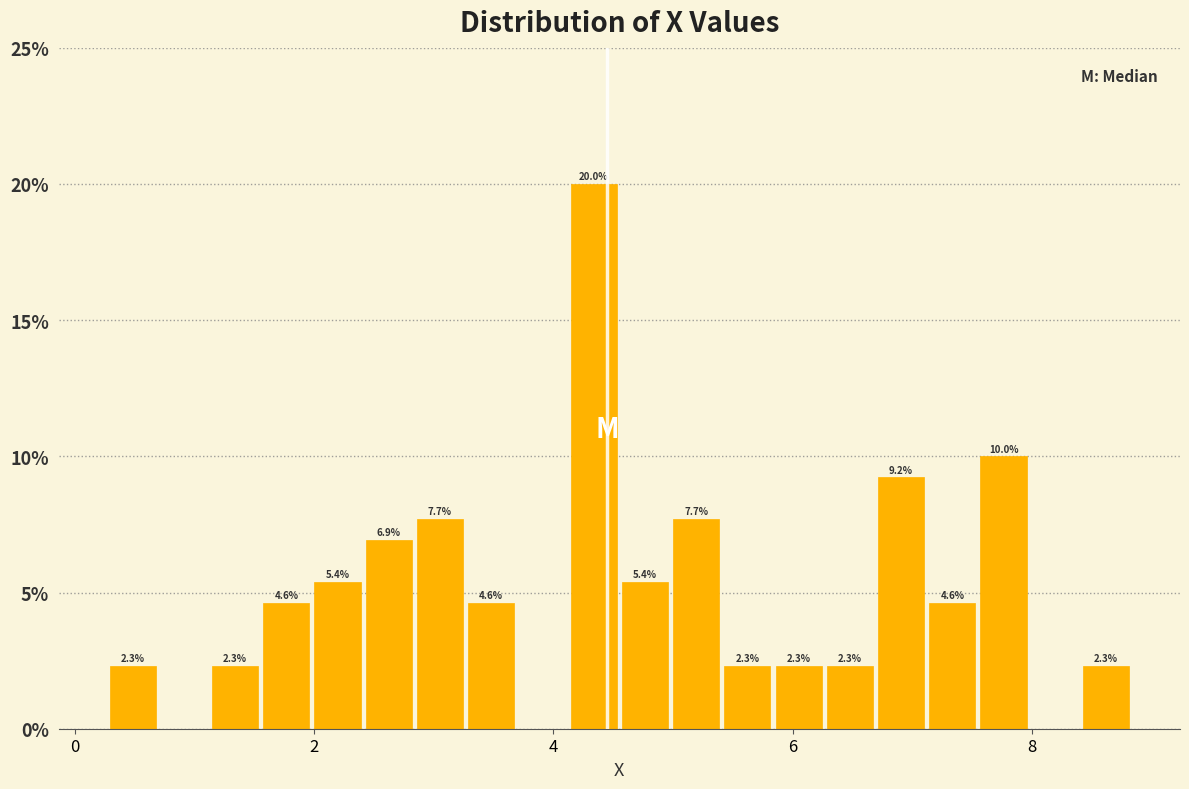

Around what value on the x-axis is the tallest bar? Give the approximate position of its centre, as read against the axis.

4.4